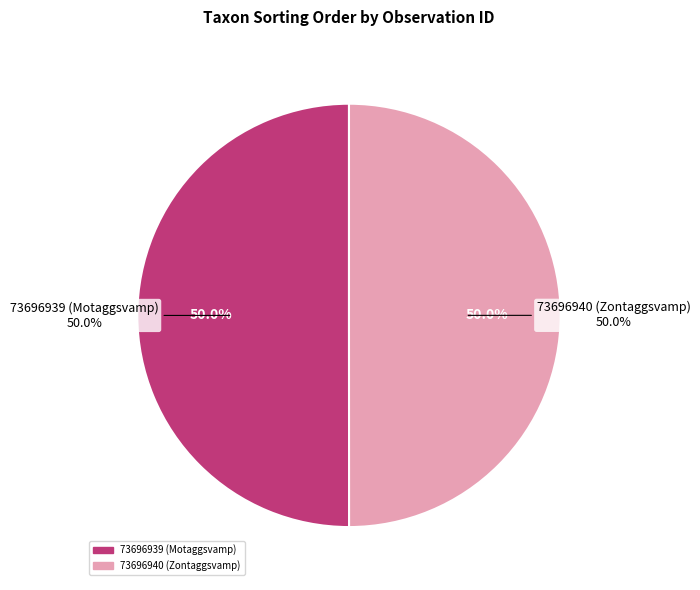

Is it true that 73696939 (Motaggsvamp) is 56% of the pie?

False